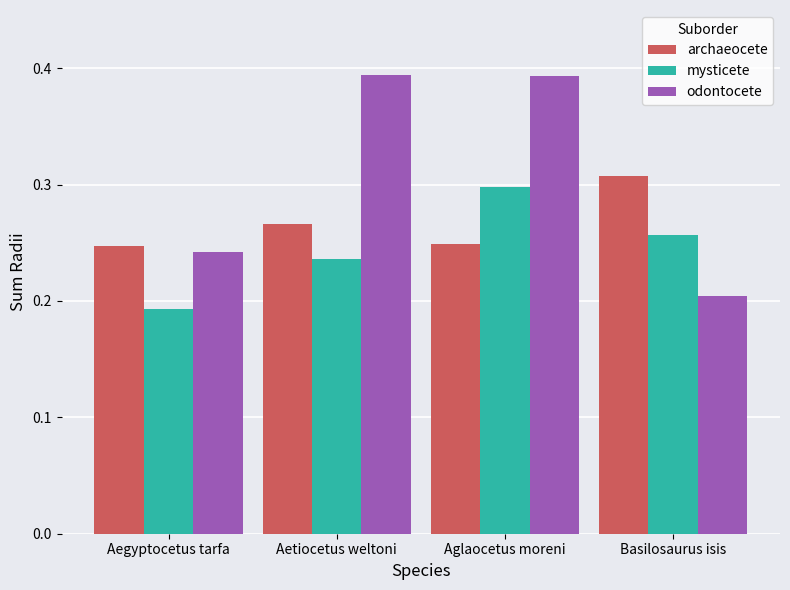

What is the label of the 1st bar from the right?

Basilosaurus isis